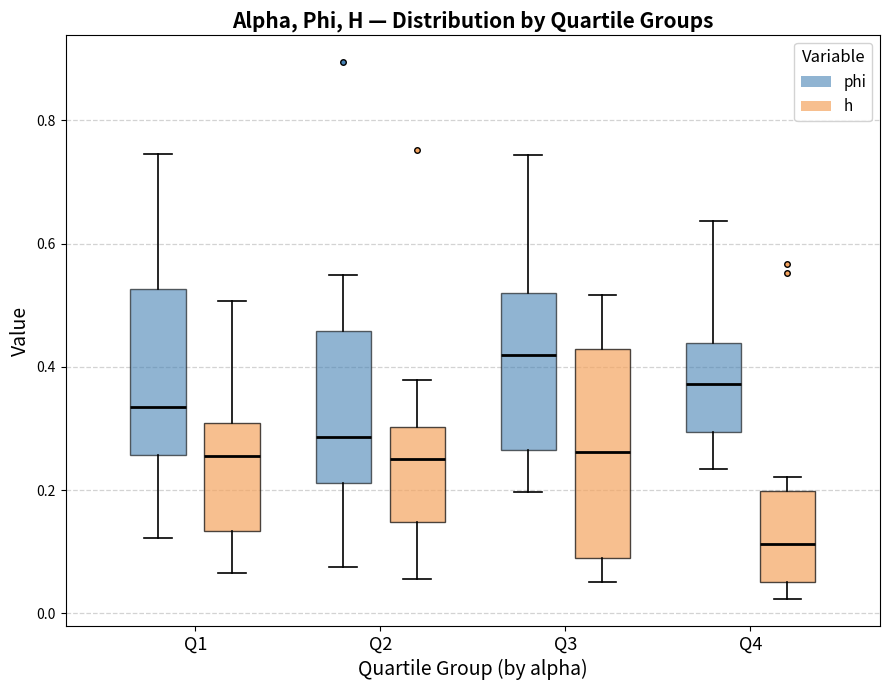

Reading left to right, transcribe this box plot: for each box, give where its median line is, the range the box spans, and where its two whiskers end, as read against the y-axis. The values are not printed on the chart, so give them approximately, as read against the axis.

Q1 (phi): median 0.34, box 0.26 to 0.52, whiskers 0.12 to 0.74
Q1 (h): median 0.26, box 0.14 to 0.30, whiskers 0.06 to 0.50
Q2 (phi): median 0.28, box 0.22 to 0.46, whiskers 0.08 to 0.54
Q2 (h): median 0.24, box 0.14 to 0.30, whiskers 0.06 to 0.38
Q3 (phi): median 0.42, box 0.26 to 0.52, whiskers 0.20 to 0.74
Q3 (h): median 0.26, box 0.08 to 0.42, whiskers 0.06 to 0.52
Q4 (phi): median 0.38, box 0.30 to 0.44, whiskers 0.24 to 0.64
Q4 (h): median 0.12, box 0.06 to 0.20, whiskers 0.02 to 0.22